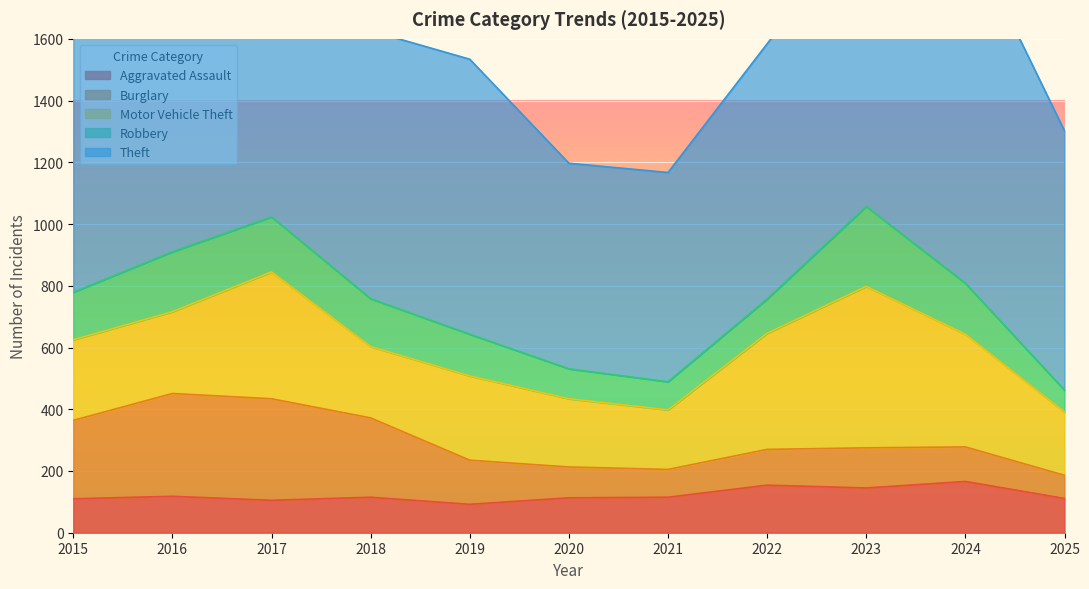

True or false: Theft and Robbery cross at least once.

False